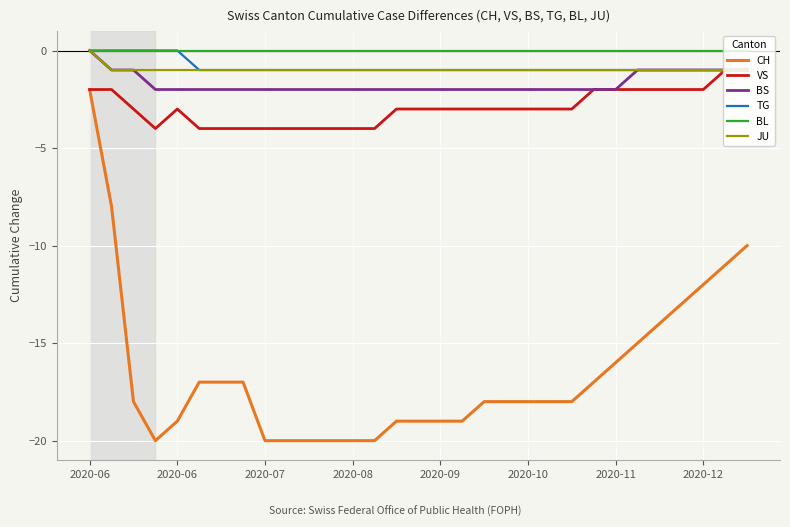

What is the minimum value shown in the chart?

-20